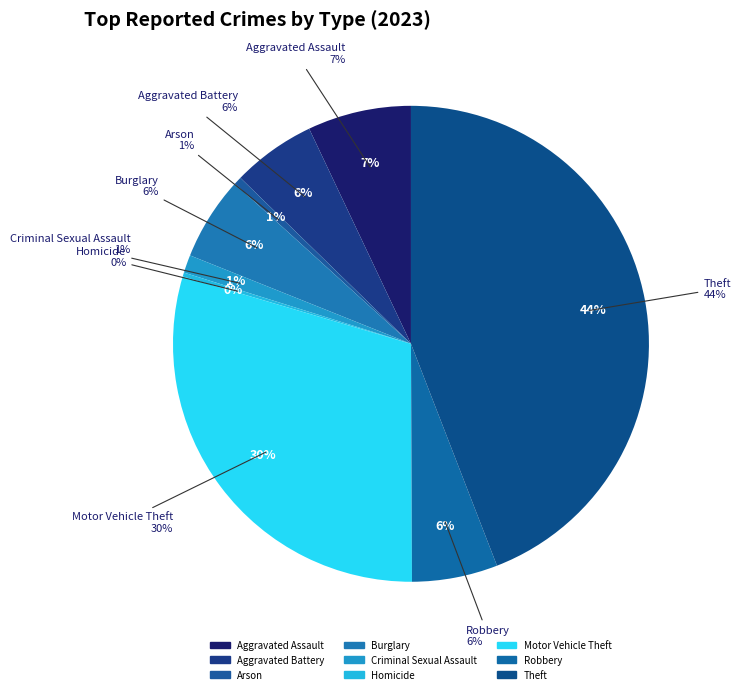

The Theft slice represents 44% of the pie. True or false?

True